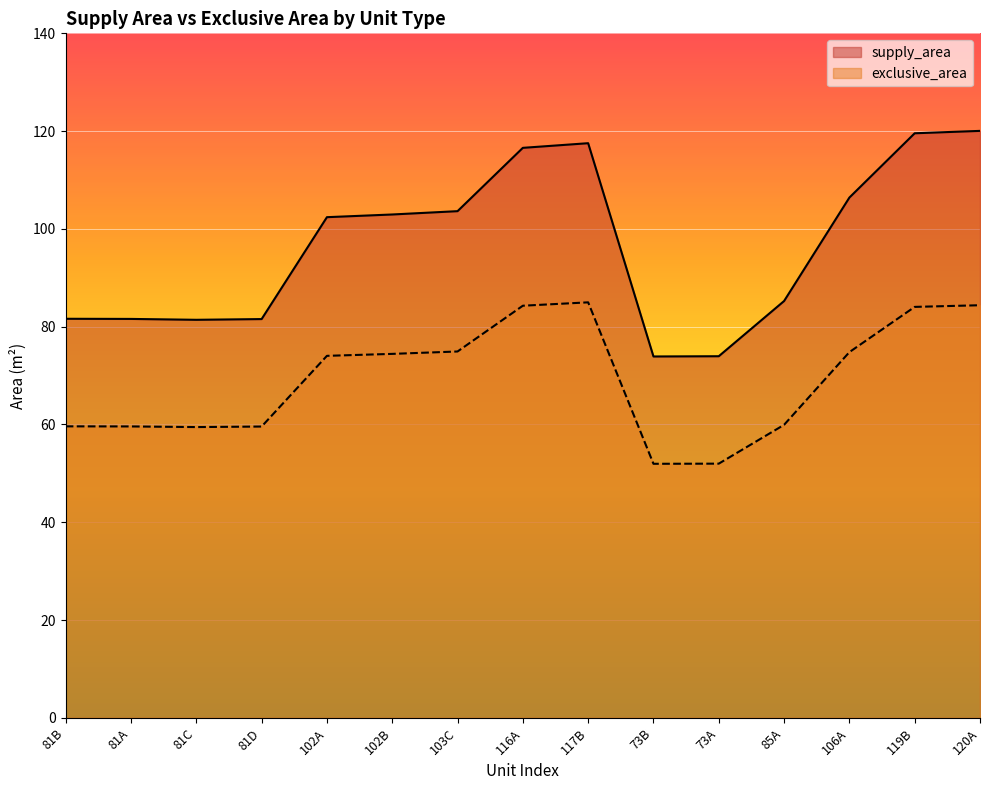

At which category does supply_area reach its first local valley?

81C